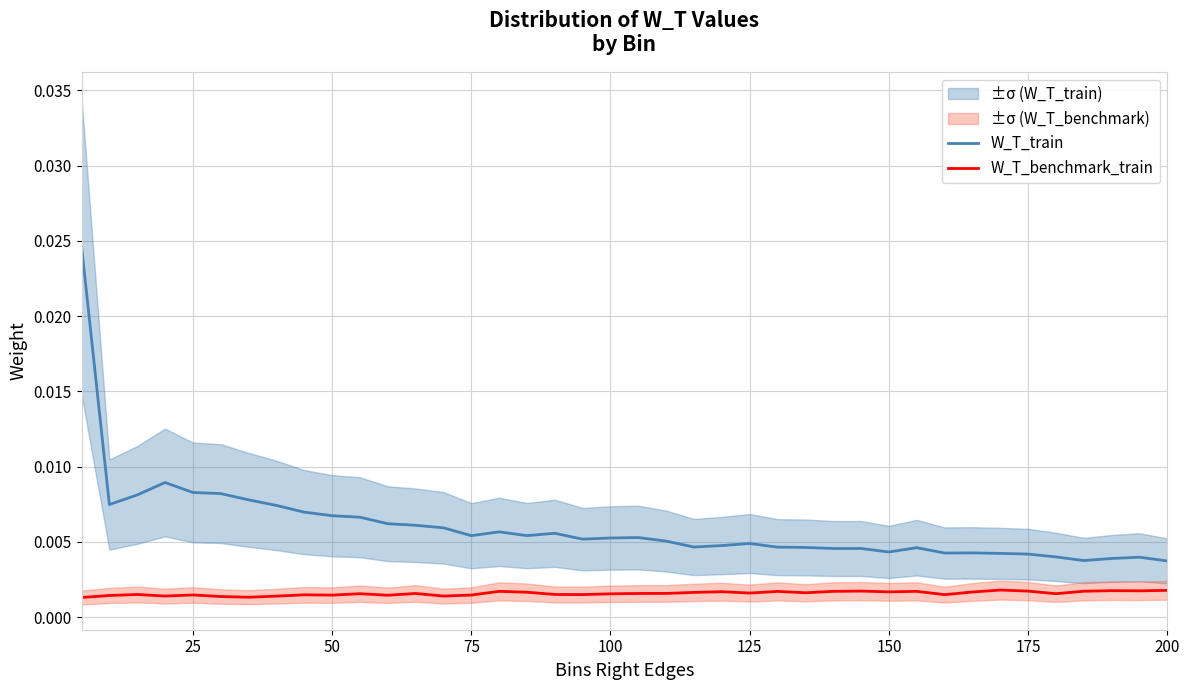

How many interior local valleys does the W_T_train series have?

8